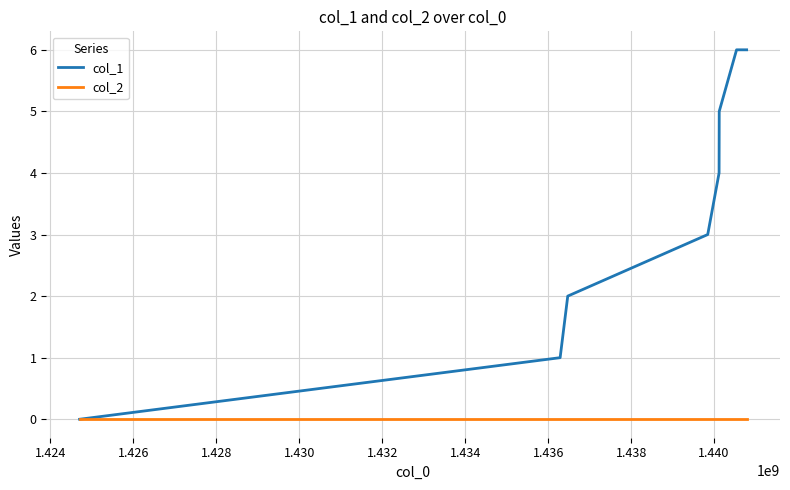

Rank the series by their maximum value, from lowest to highest.

col_2, col_1